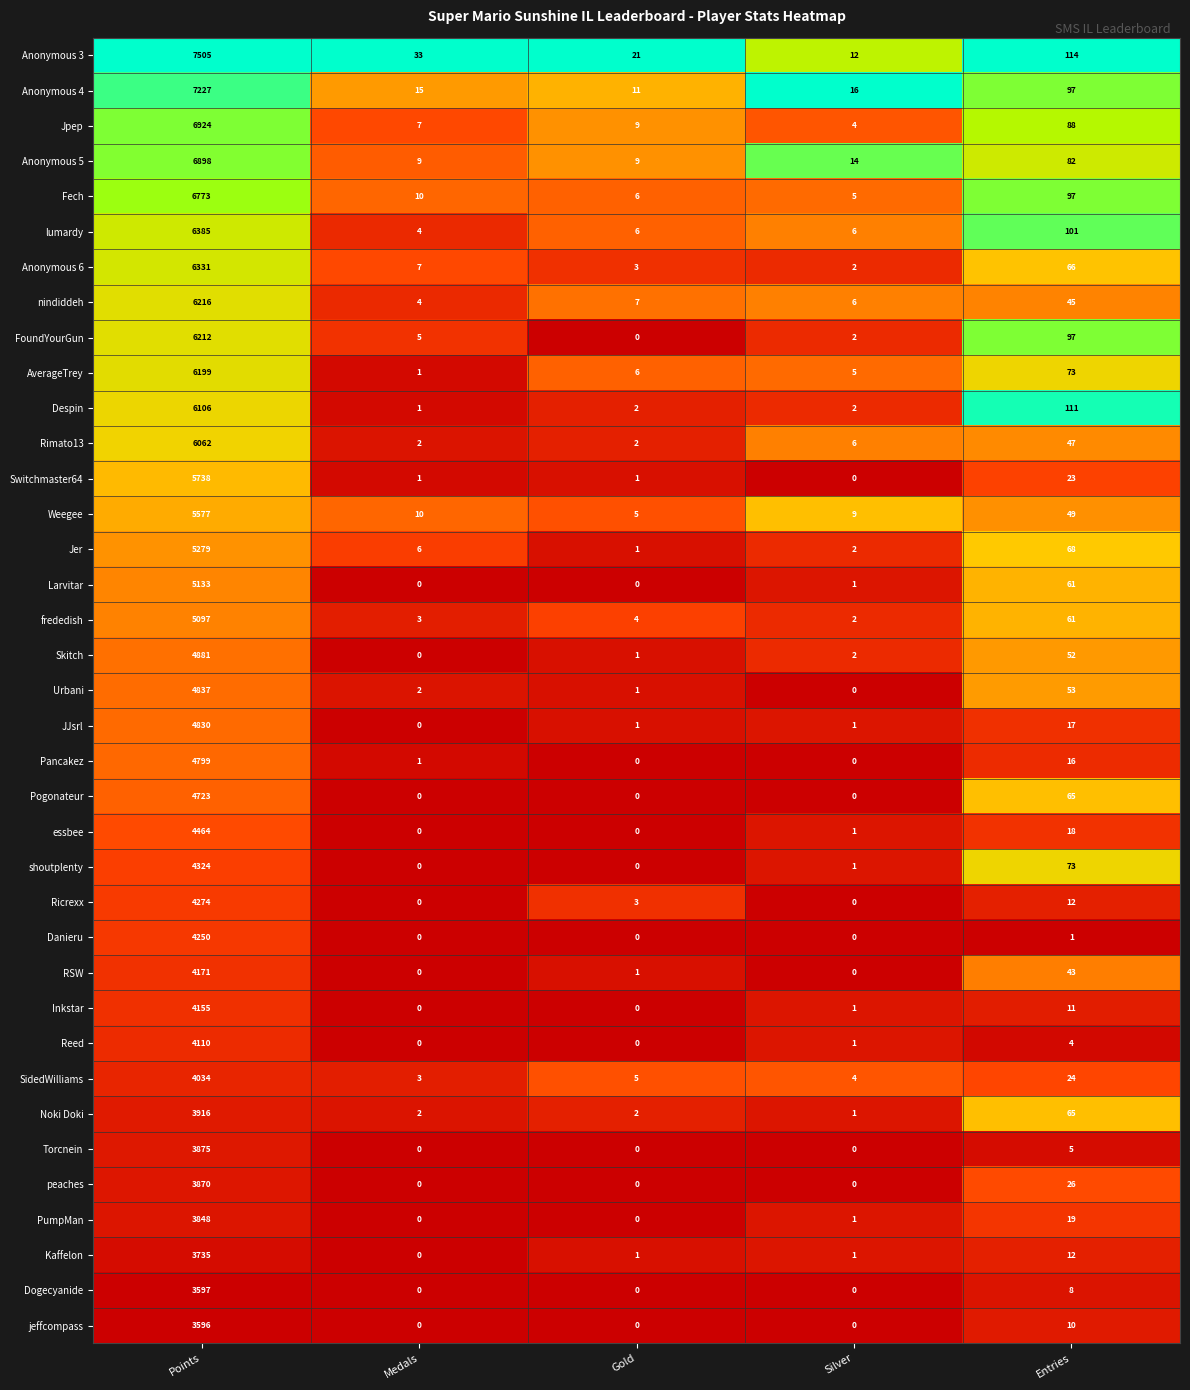

How many categories are shown in the chart?

5